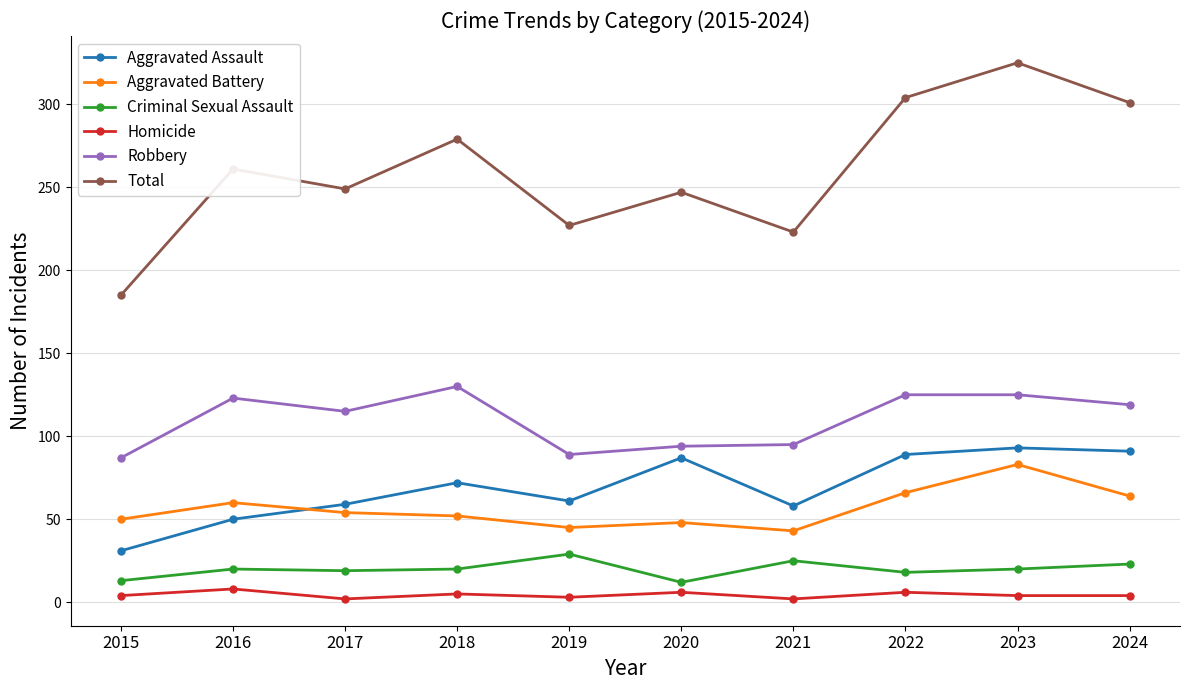

True or false: Homicide and Aggravated Assault intersect in this chart.

False